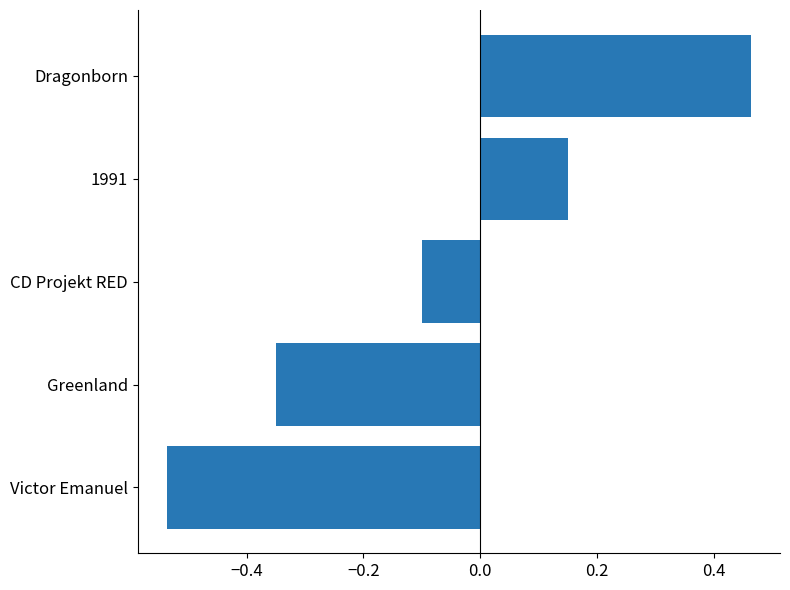

Which label corresponds to the largest value in the chart?

Dragonborn